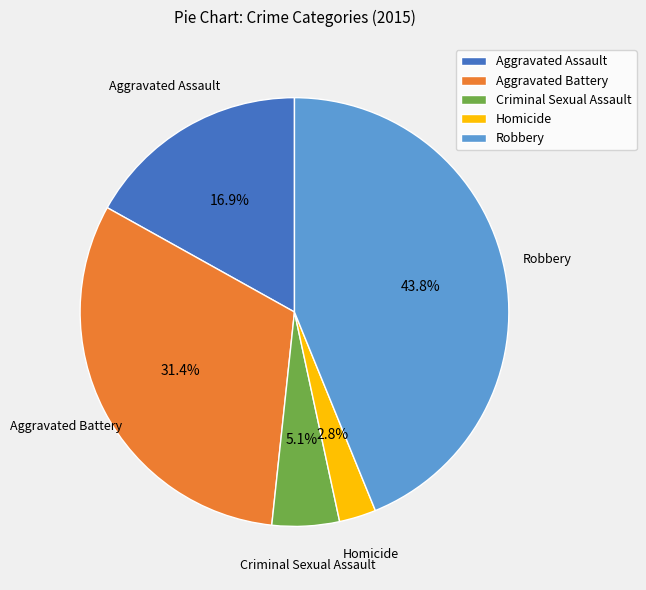

Which slice is the largest?

Robbery